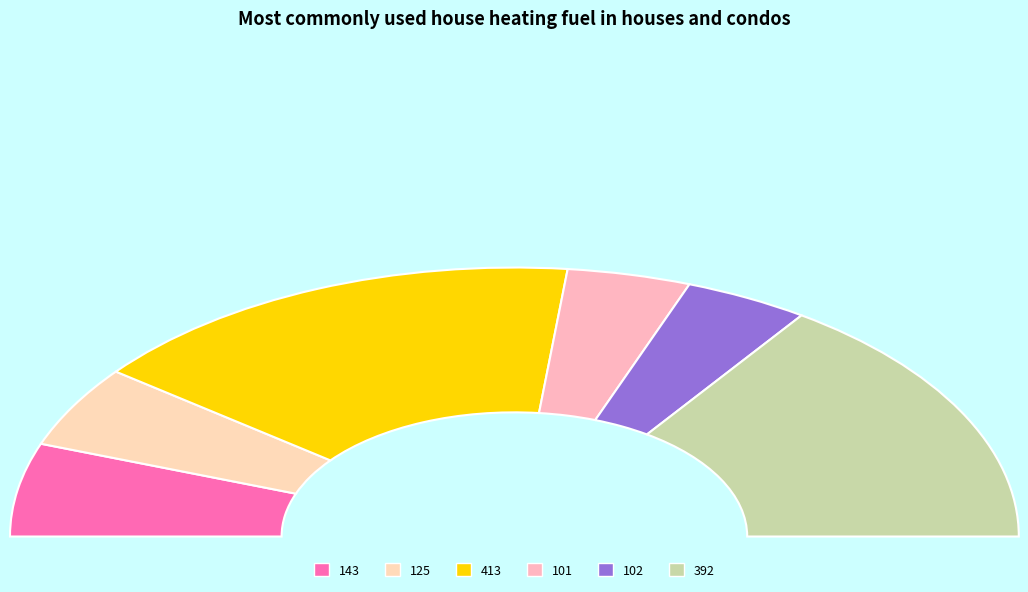

Which category has the biggest portion of the pie?

413